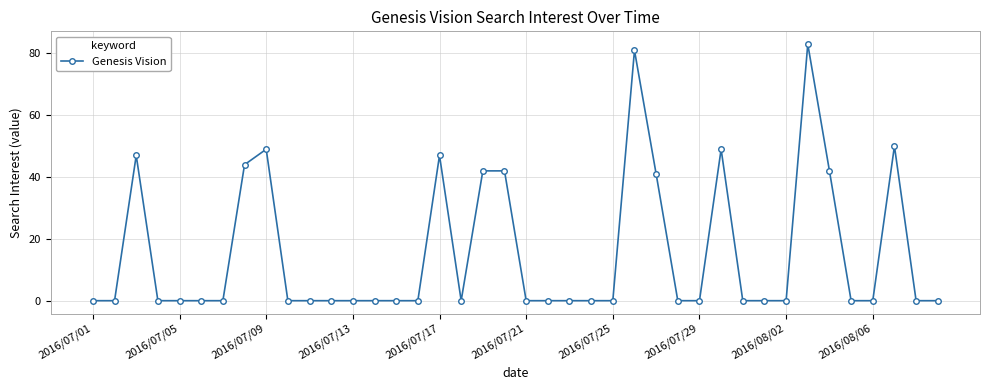

What is the difference between the second highest and minimum values?

81